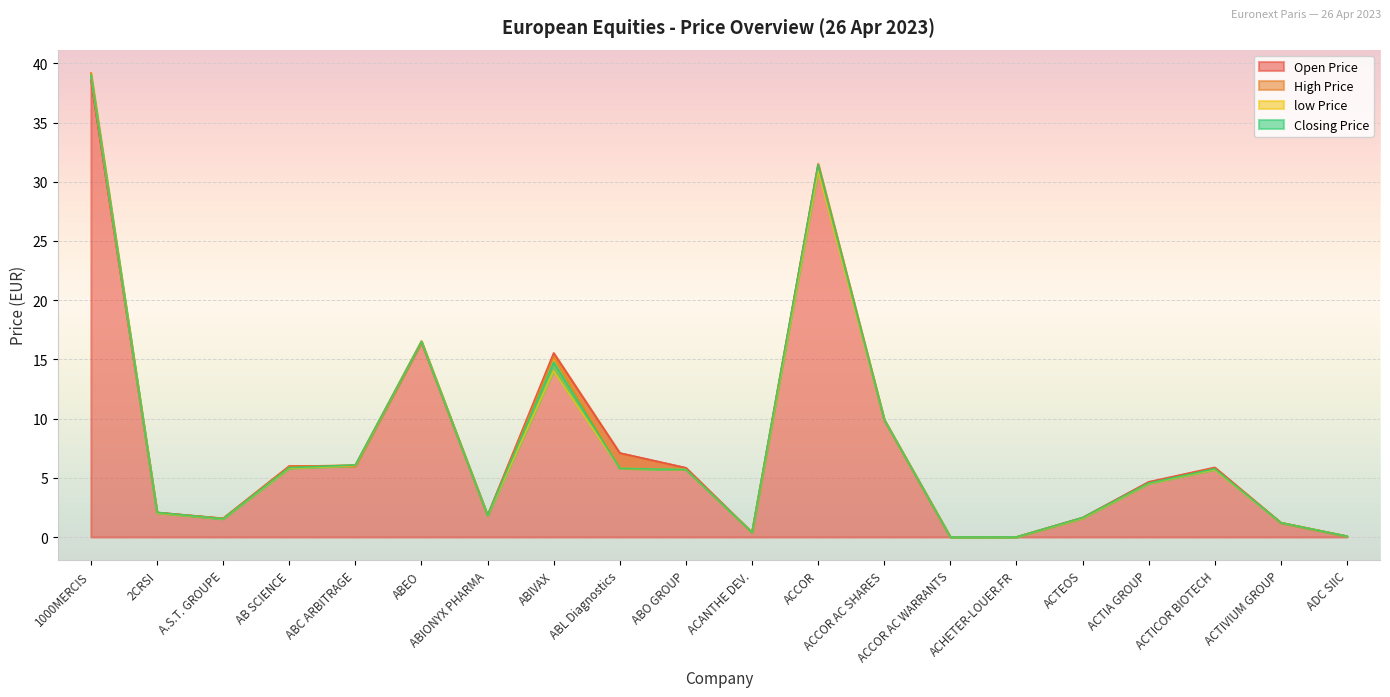

True or false: Open Price has a value of 6.0 at ABC ARBITRAGE.

True